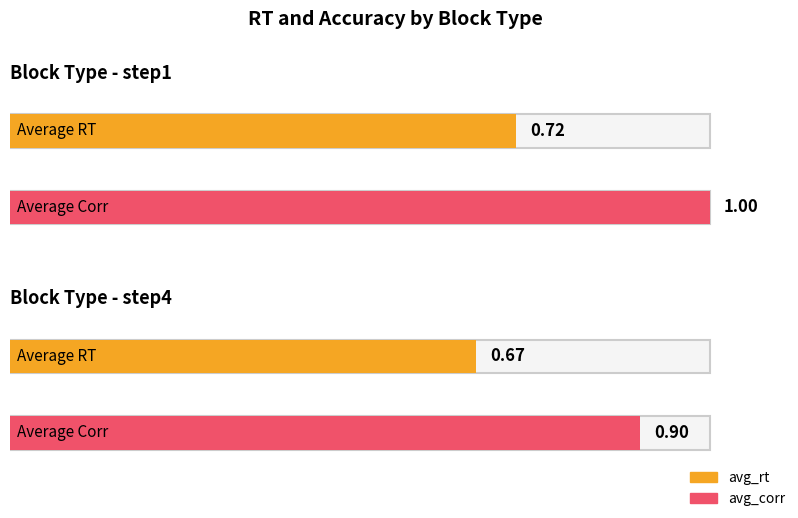

The avg_rt series shows 0.7 at step4. True or false?

True